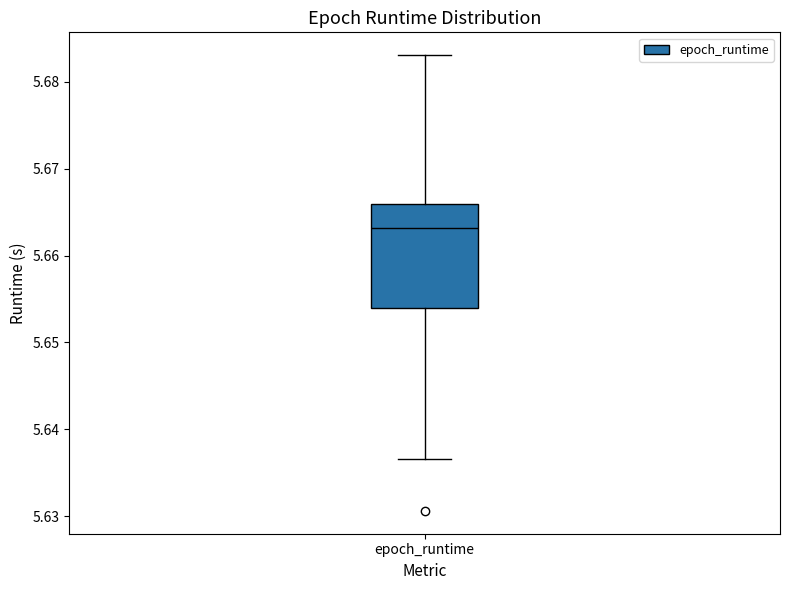

Read this box plot against the y-axis: the position of the median line, the range covered by the box, and the ends of both whiskers. The values are not printed on the chart, so give them approximately, as read against the axis.

median 5.663, box 5.654 to 5.666, whiskers 5.637 to 5.683